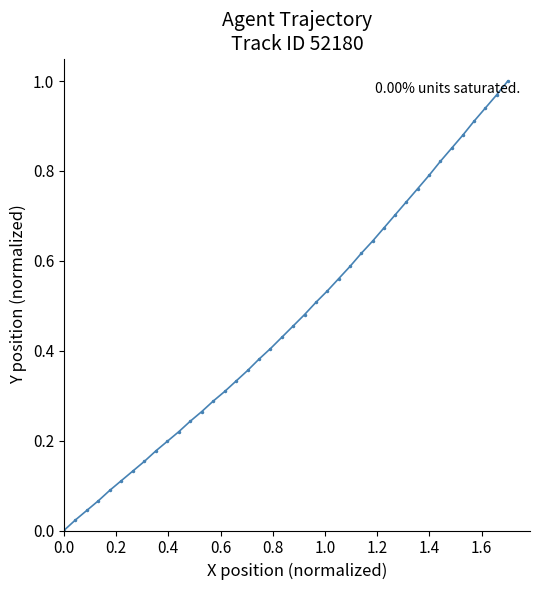

True or false: there are more than 2 points higher than both neighbors.

False